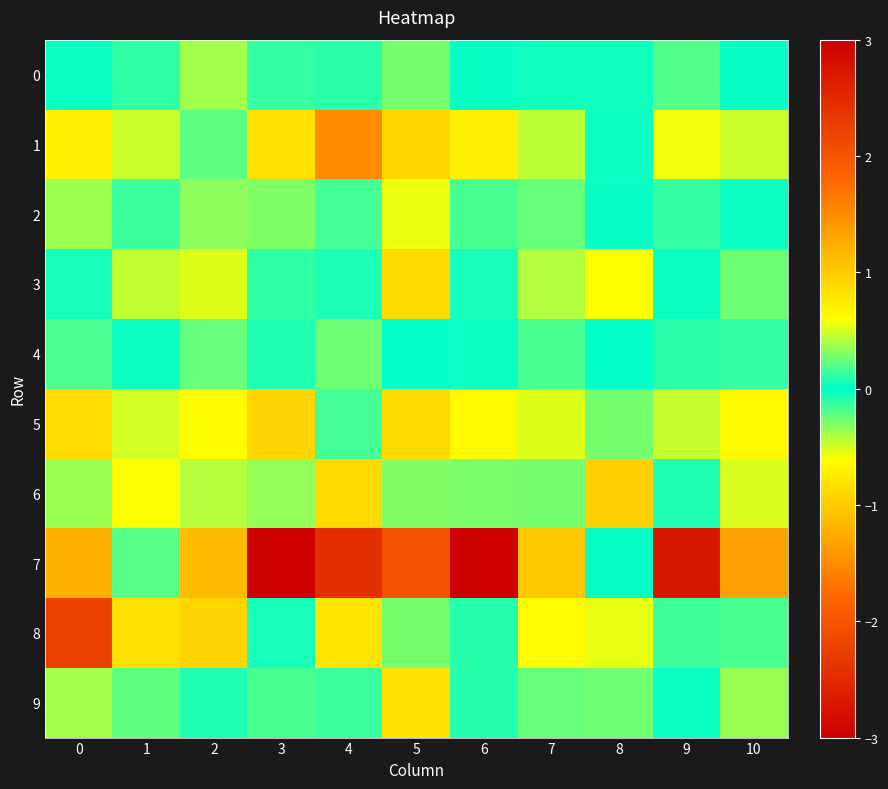

Reading left to right, what are all the values shown in this chart?

0: 0=0.0	1=0.1	2=-0.4	3=0.1	4=-0.1	5=0.3	6=0.0	7=-0.0	8=-0.0	9=0.2	10=0.0
1: 0=-0.7	1=-0.5	2=0.2	3=0.8	4=-1.5	5=-0.9	6=-0.7	7=0.4	8=-0.0	9=-0.6	10=-0.5
2: 0=0.4	1=0.1	2=-0.3	3=-0.3	4=0.2	5=0.6	6=-0.2	7=0.2	8=-0.0	9=-0.1	10=-0.0
3: 0=-0.0	1=0.5	2=0.5	3=0.1	4=-0.1	5=0.9	6=0.0	7=-0.4	8=0.6	9=0.0	10=0.3
4: 0=0.2	1=0.0	2=-0.2	3=0.1	4=-0.3	5=-0.0	6=0.0	7=0.2	8=-0.0	9=0.1	10=-0.1
5: 0=-0.9	1=0.5	2=0.6	3=0.9	4=-0.2	5=0.9	6=-0.6	7=0.5	8=-0.3	9=0.5	10=-0.6
6: 0=0.4	1=0.6	2=-0.4	3=-0.3	4=-0.9	5=0.3	6=0.3	7=0.3	8=1.0	9=-0.1	10=-0.5
7: 0=-1.2	1=0.2	2=-1.1	3=3.1	4=2.4	5=-2.0	6=-3.0	7=-1.0	8=0.0	9=2.7	10=-1.3
8: 0=-2.2	1=0.8	2=-0.9	3=0.1	4=0.8	5=0.3	6=-0.1	7=-0.6	8=-0.5	9=0.1	10=-0.2
9: 0=0.4	1=0.2	2=-0.1	3=-0.2	4=0.1	5=-0.8	6=0.1	7=-0.2	8=-0.3	9=-0.0	10=0.4